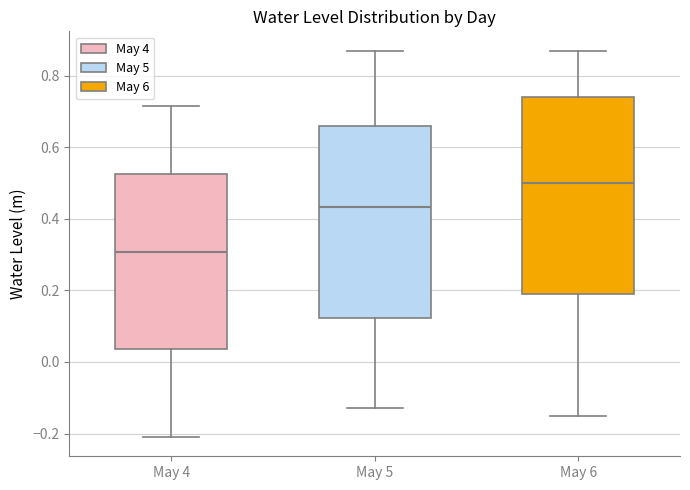

Which box's median line is the lowest?

May 4